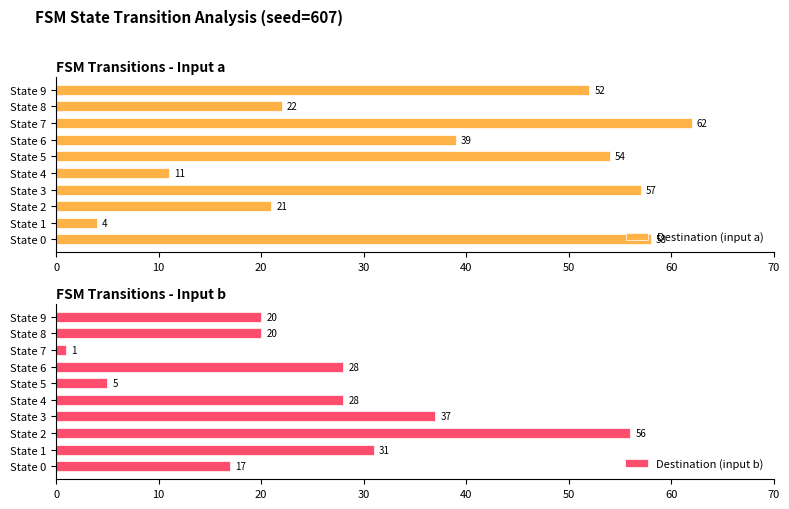

Reading left to right, extract all data points from this chart.

Destination (input a): 58	4	21	57	11	54	39	62	22	52
Destination (input b): 17	31	56	37	28	5	28	1	20	20